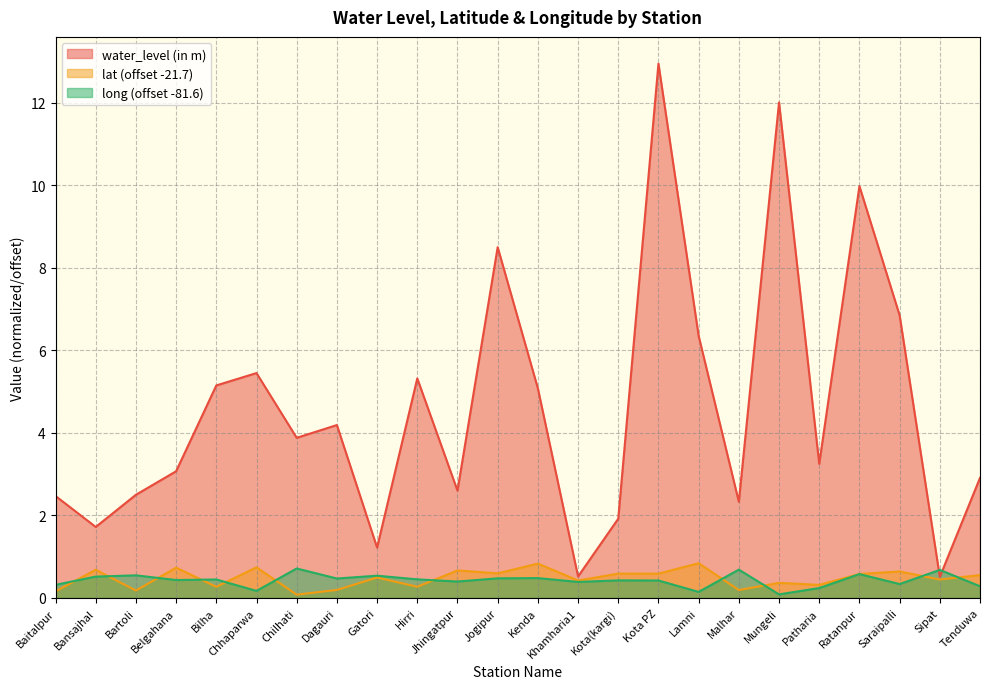

Which category has the lowest value in the lat series?

Chilhati